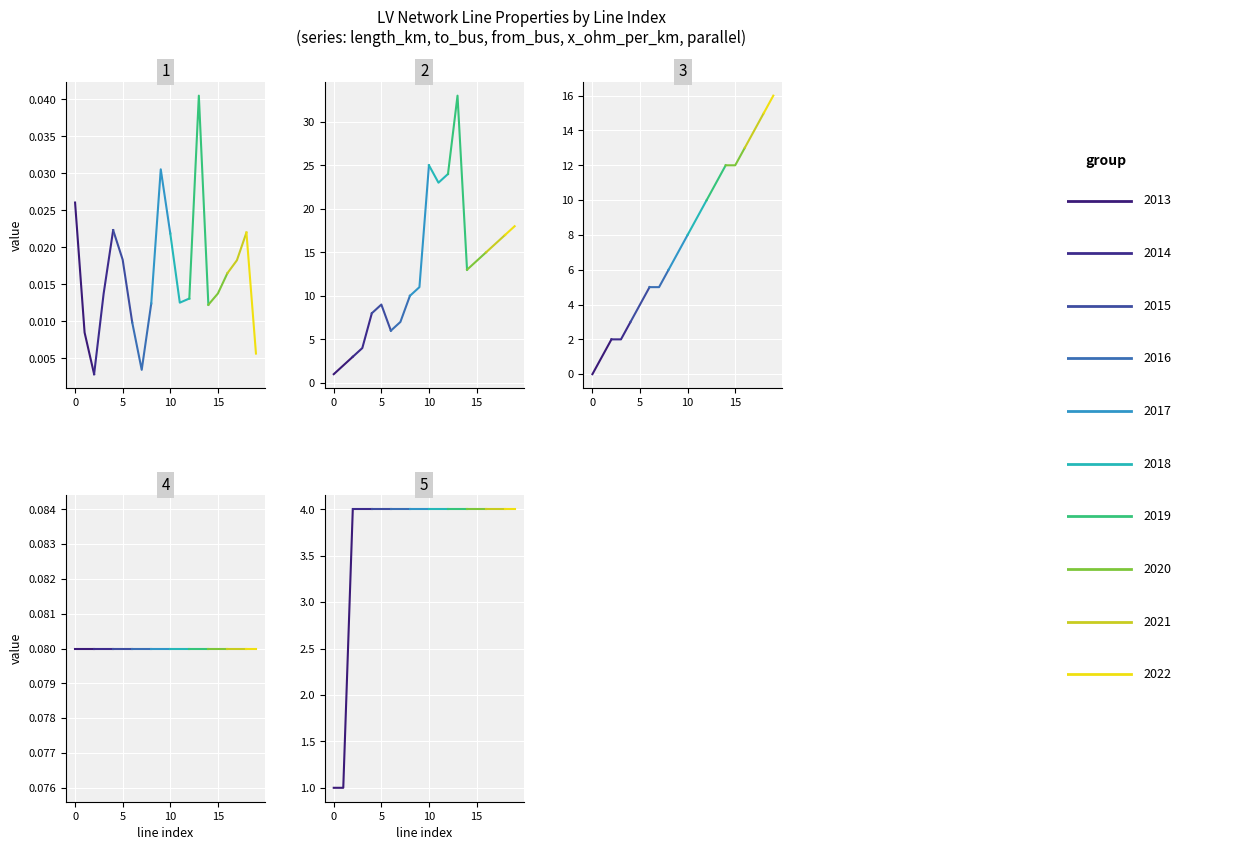

True or false: from_bus and x_ohm_per_km intersect in this chart.

True